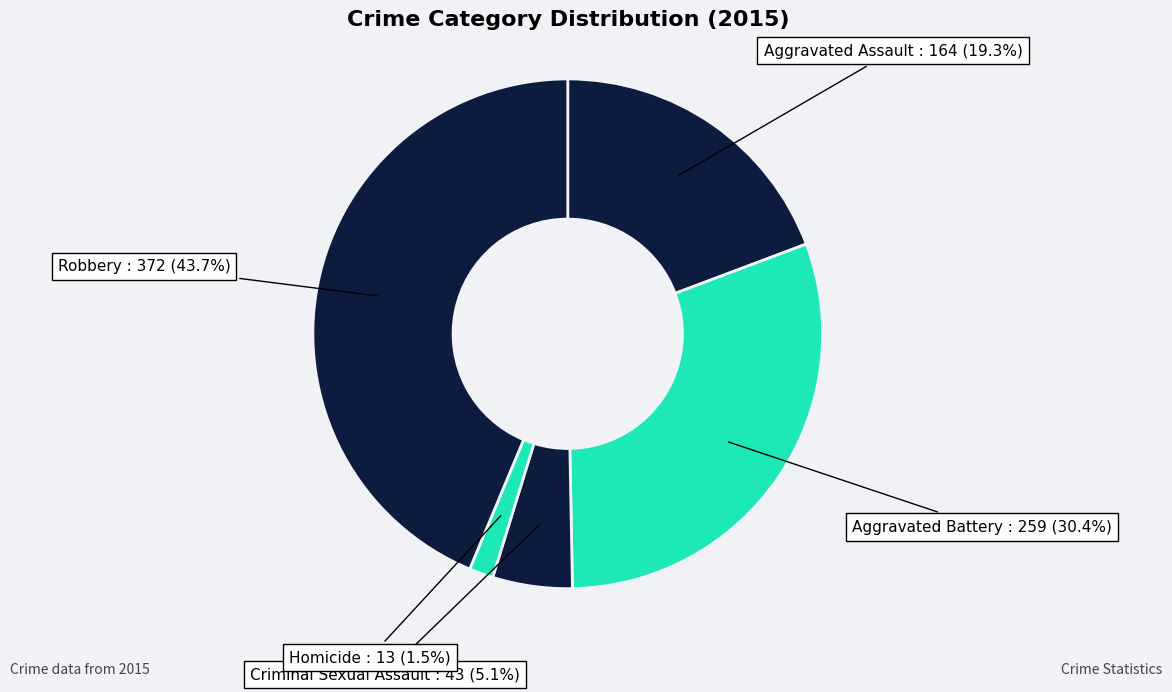

Rank the categories by value from lowest to highest.

Homicide, Criminal Sexual Assault, Aggravated Assault, Aggravated Battery, Robbery